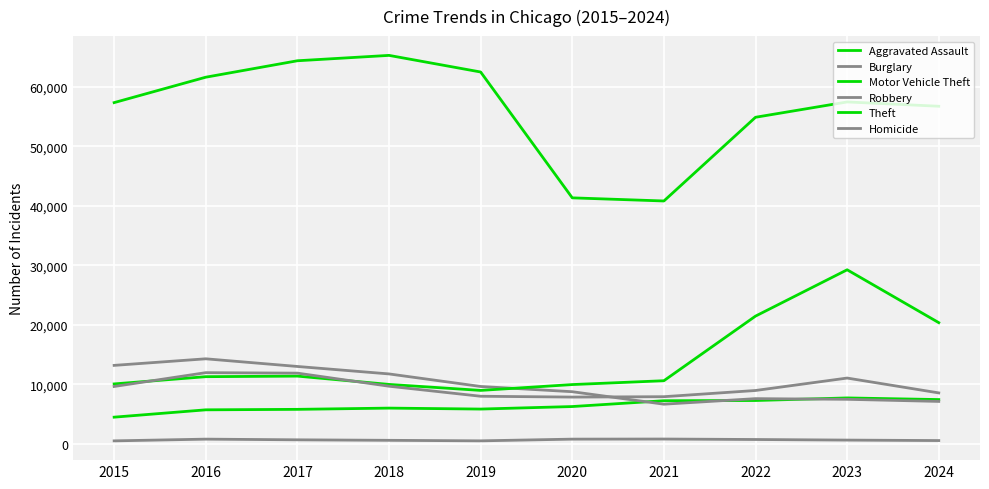

What is the difference between the maximum and minimum values in the Homicide series?

308